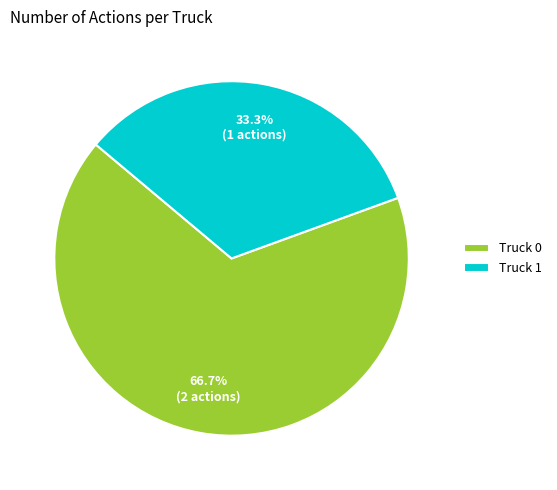

Does any single category account for the majority?

Yes